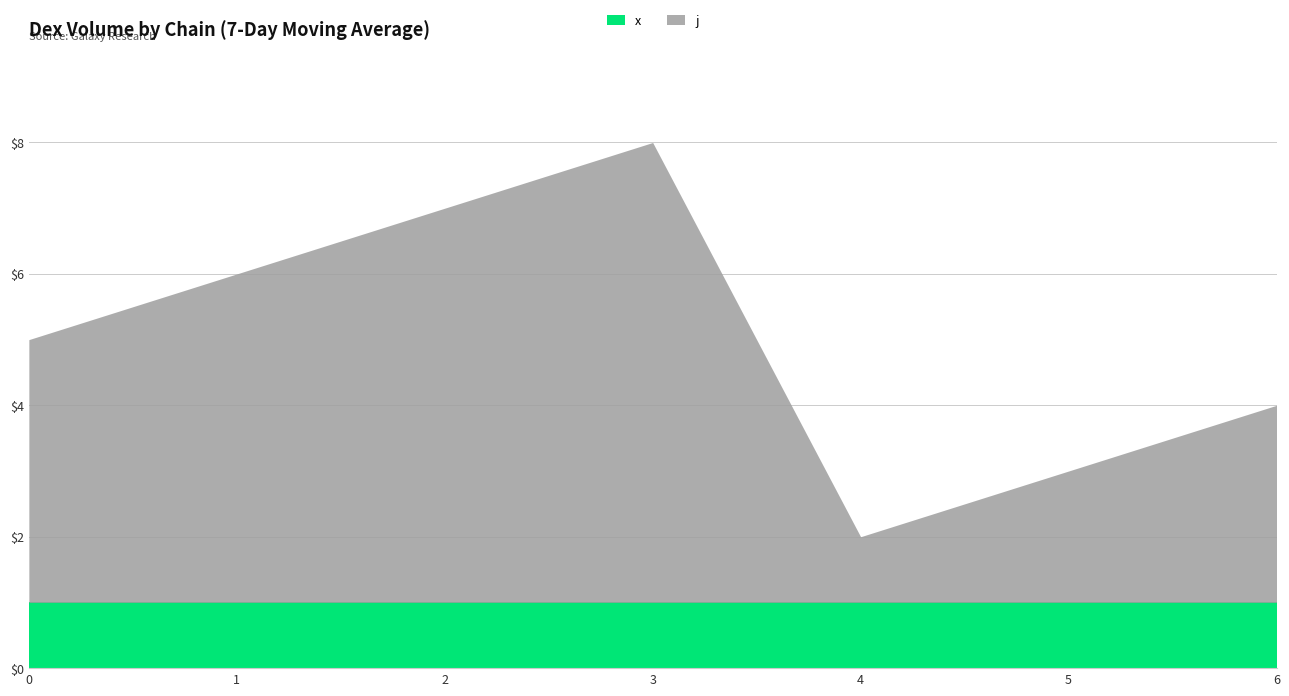

How many interior local peaks does the j series have?

1